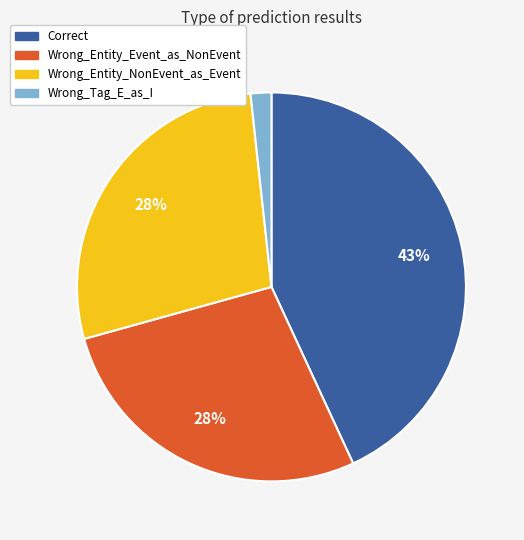

Which category has the biggest portion of the pie?

Correct